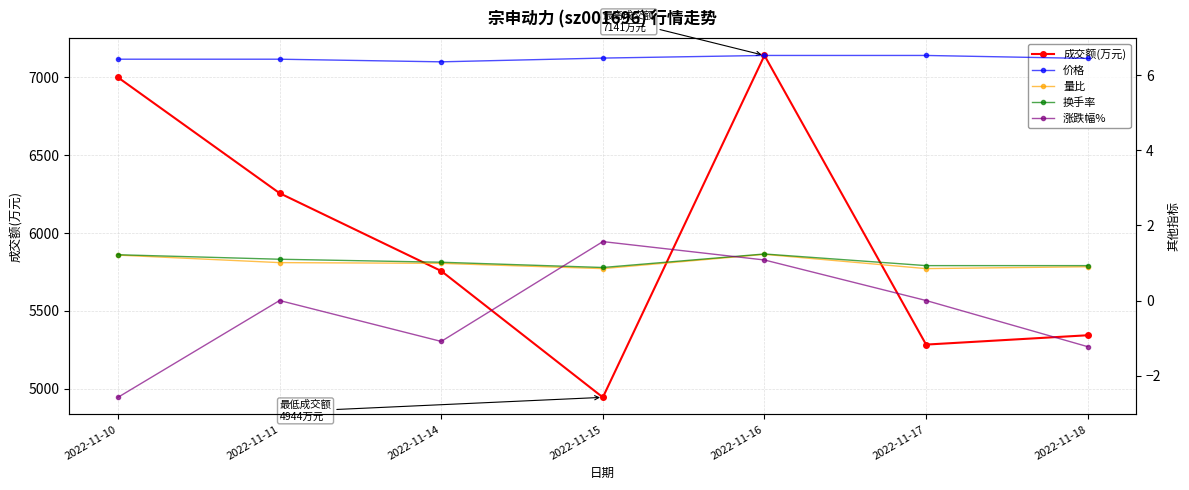

What is the difference between the highest and lowest values at 2022-11-15?

4943.1